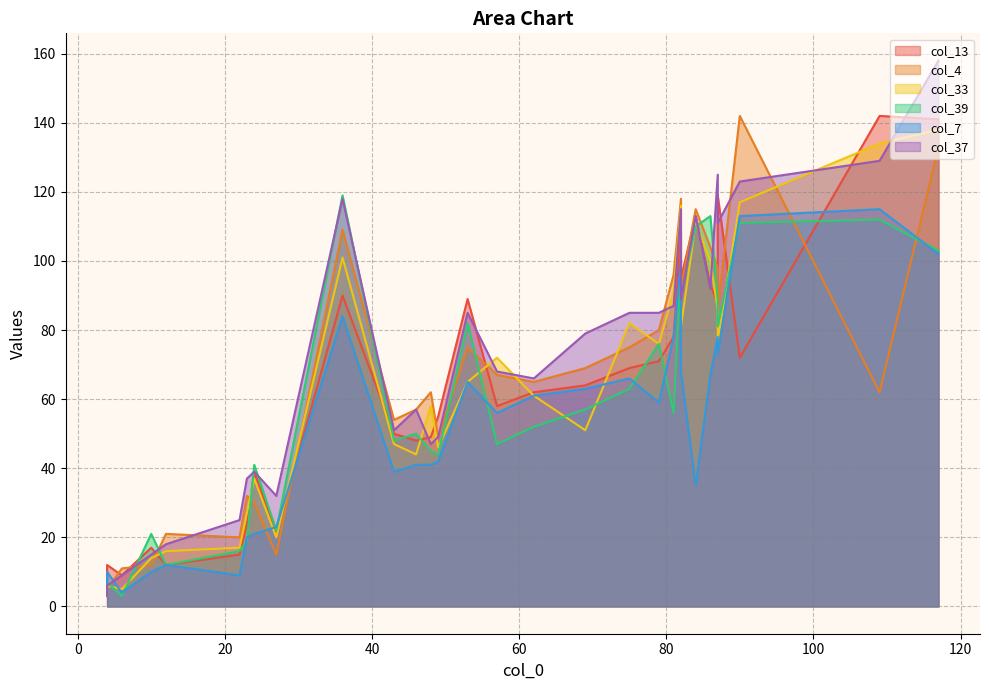

List the labels in order of col_13 value, largest first.

4, 9, 11, 7, 8, 20, 26, 0, 3, 24, 10, 13, 5, 12, 2, 1, 14, 27, 6, 18, 21, 19, 25, 15, 16, 22, 17, 28, 23, 29